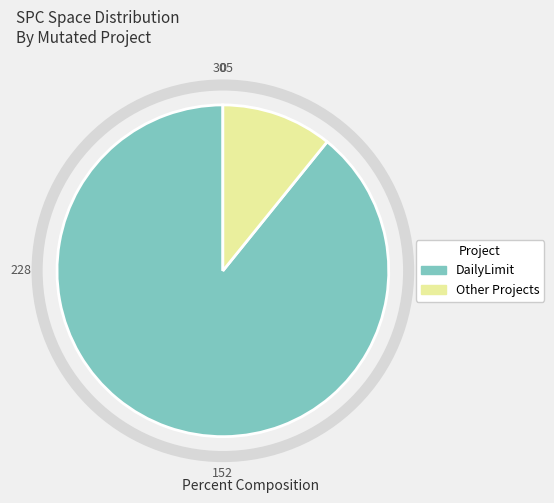

How many segments does this pie chart have?

2